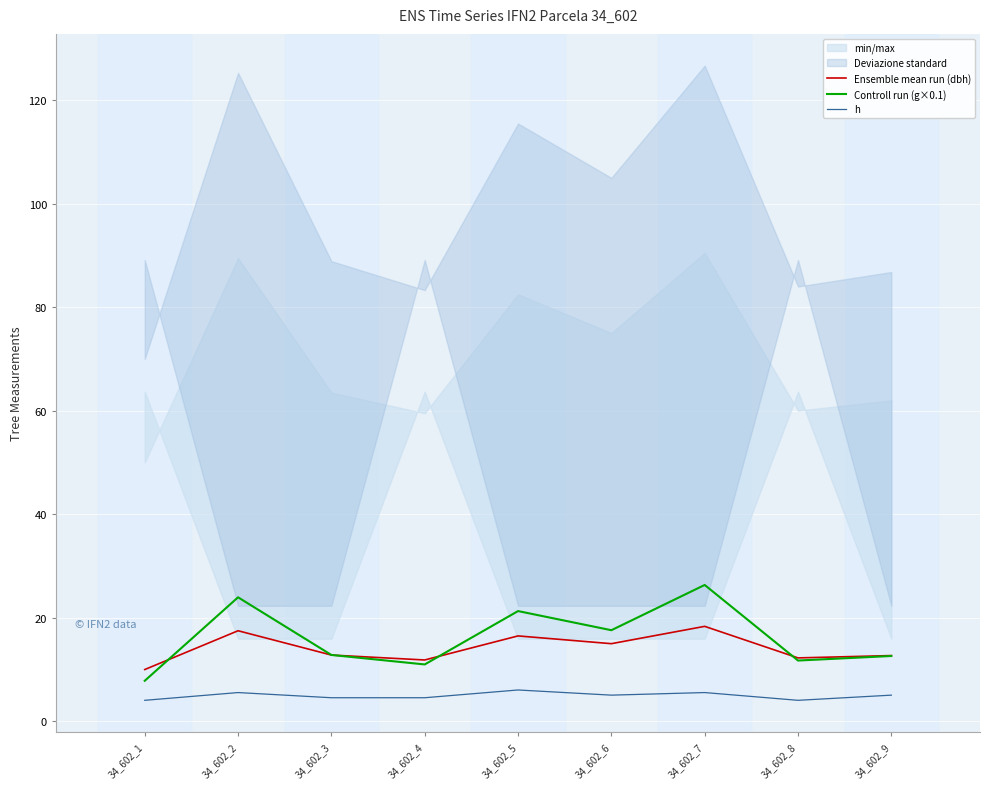

In Ensemble mean run (dbh), how many points are higher than both neighbors (excluding endpoints)?

3